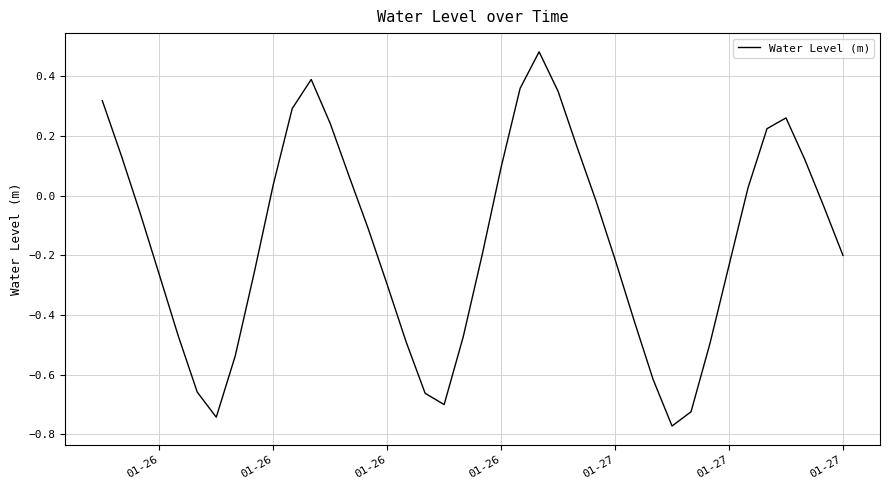

What is the sum of all values?

-6.1